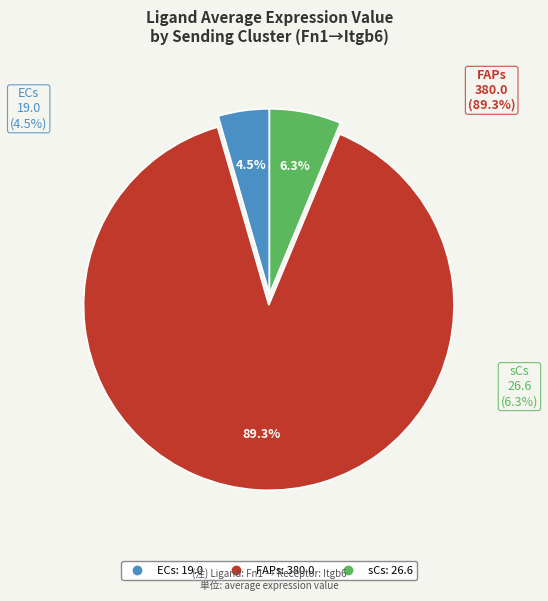

True or false: sCs accounts for 6% of the total.

True